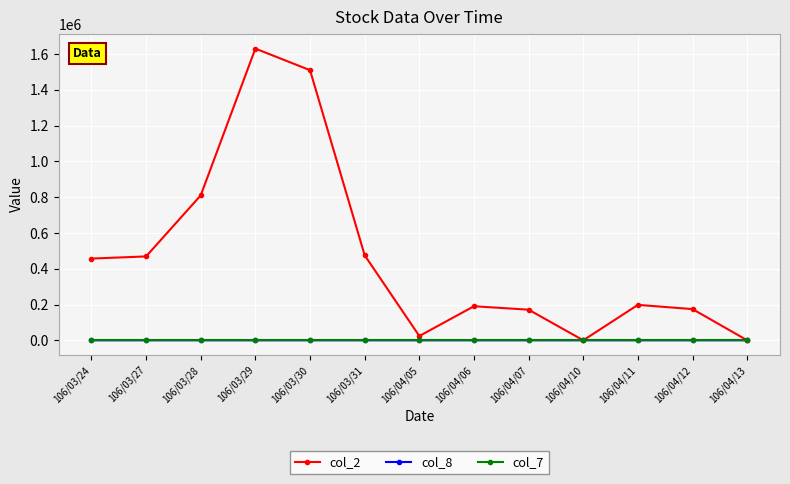

What is the average value of the col_2 series?

469992.3